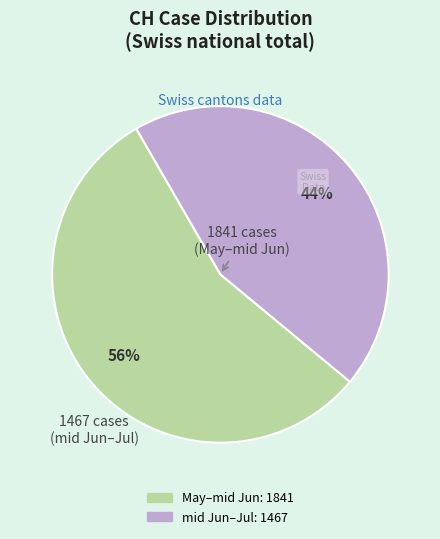

Is there a majority slice in this chart?

Yes